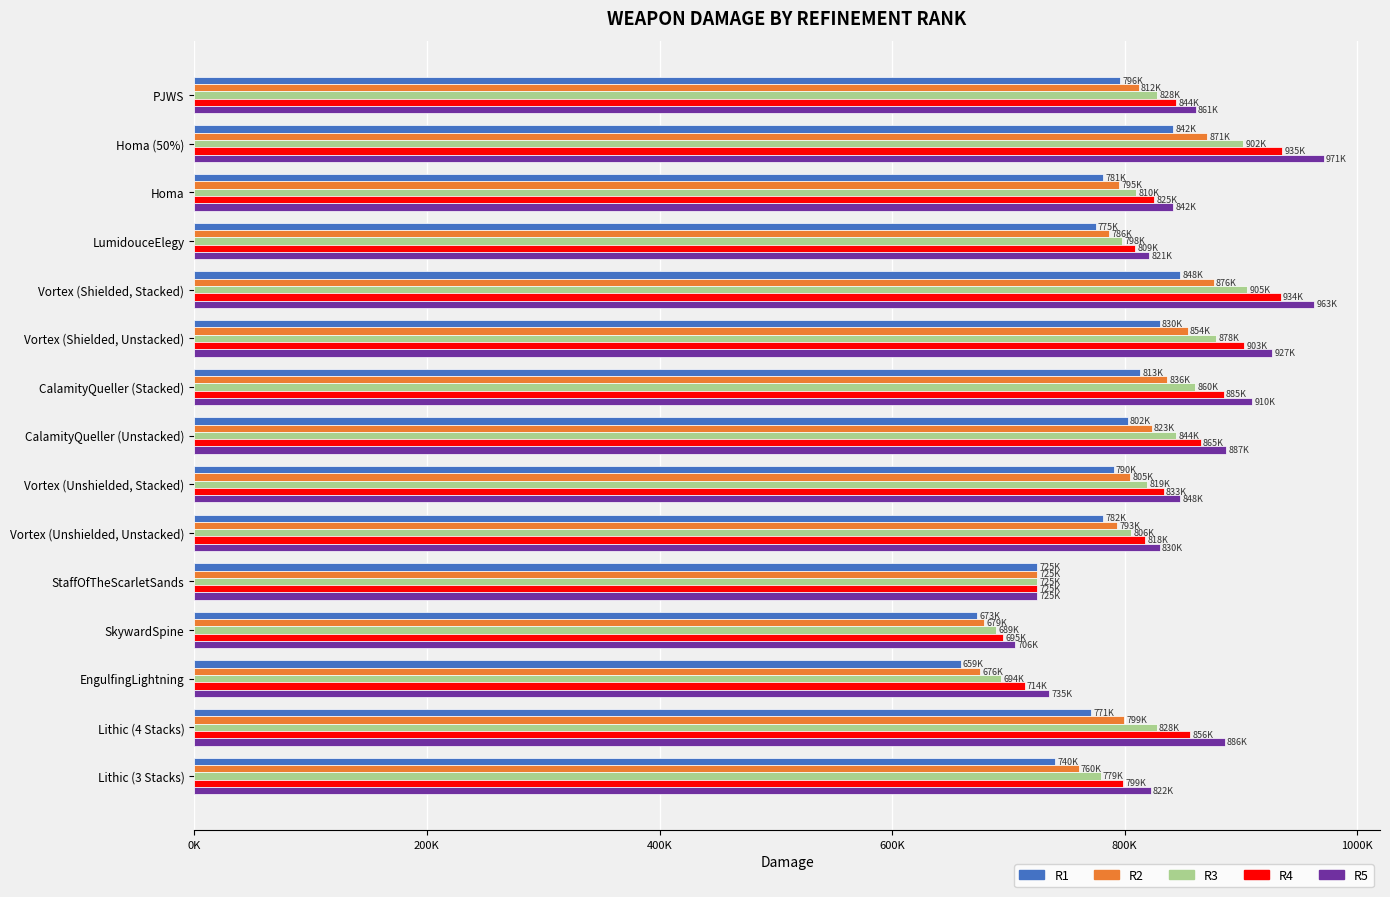

What are all the series names shown in the legend?

R1, R2, R3, R4, R5